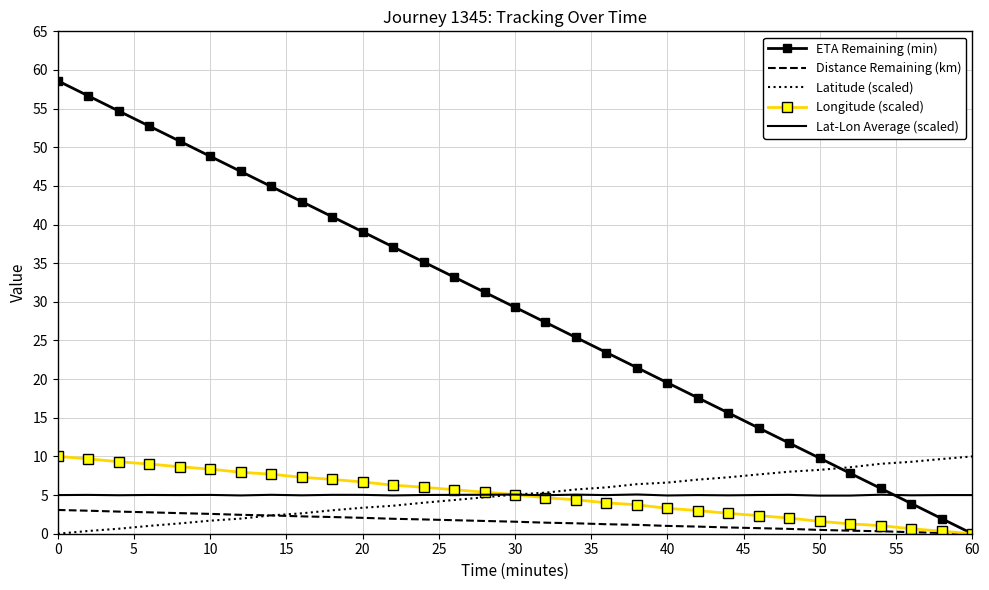

What is the minimum value for Lat-Lon Average (scaled)?

4.9